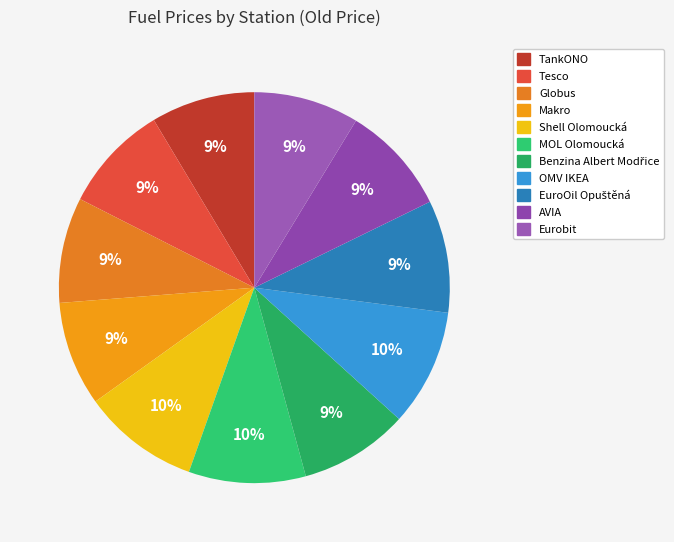

What is the largest slice in the pie chart?

Shell Olomoucká